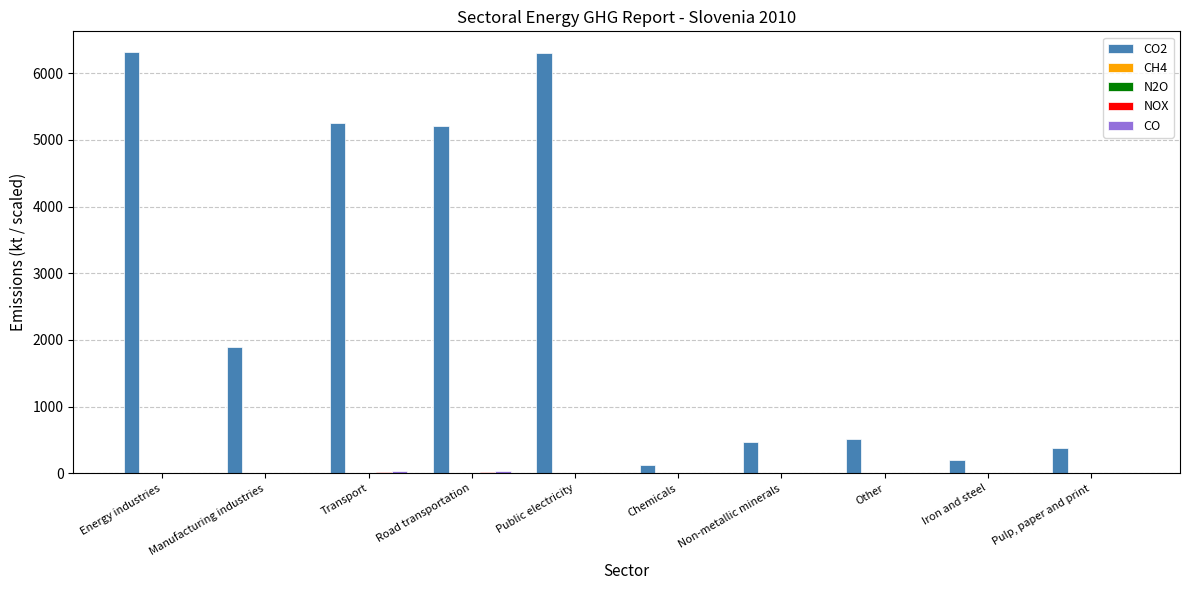

What is the maximum value shown in the chart?

6313.6